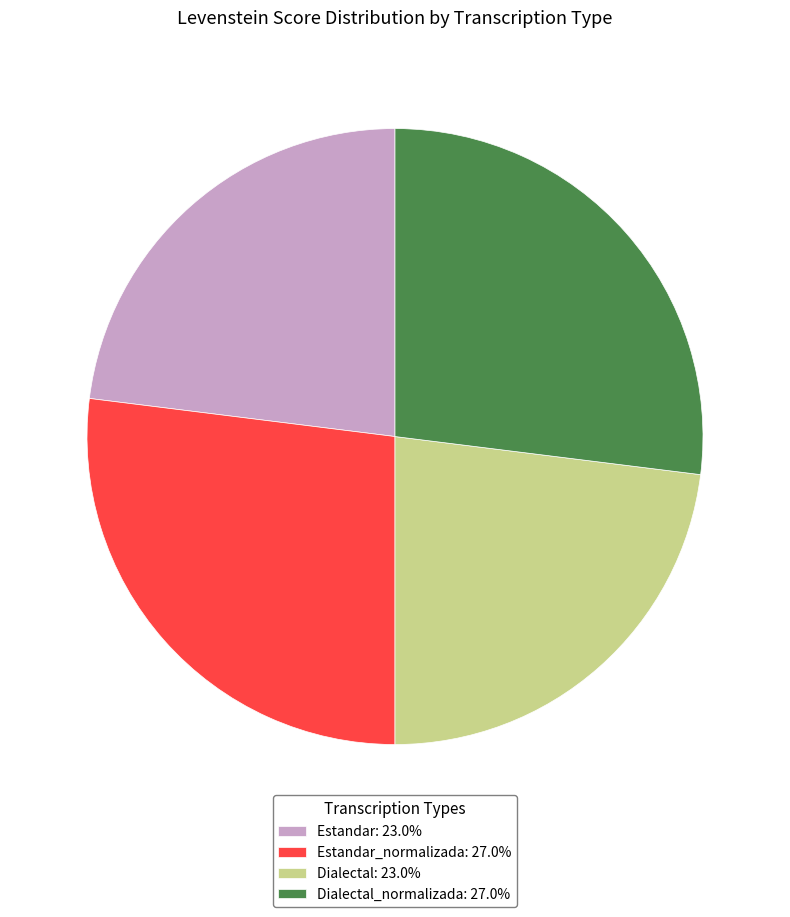

Does Dialectal: 23.0% represent more than half of the total?

No